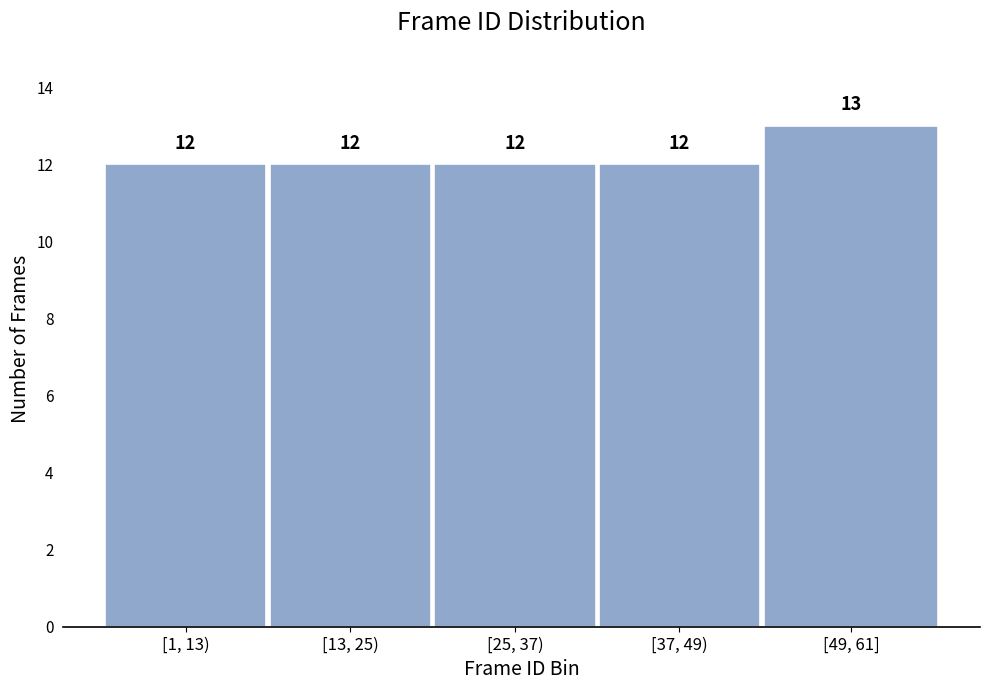

Reading right to left, transcribe all the data shown in this chart.

[49, 61]=13	[37, 49)=12	[25, 37)=12	[13, 25)=12	[1, 13)=12